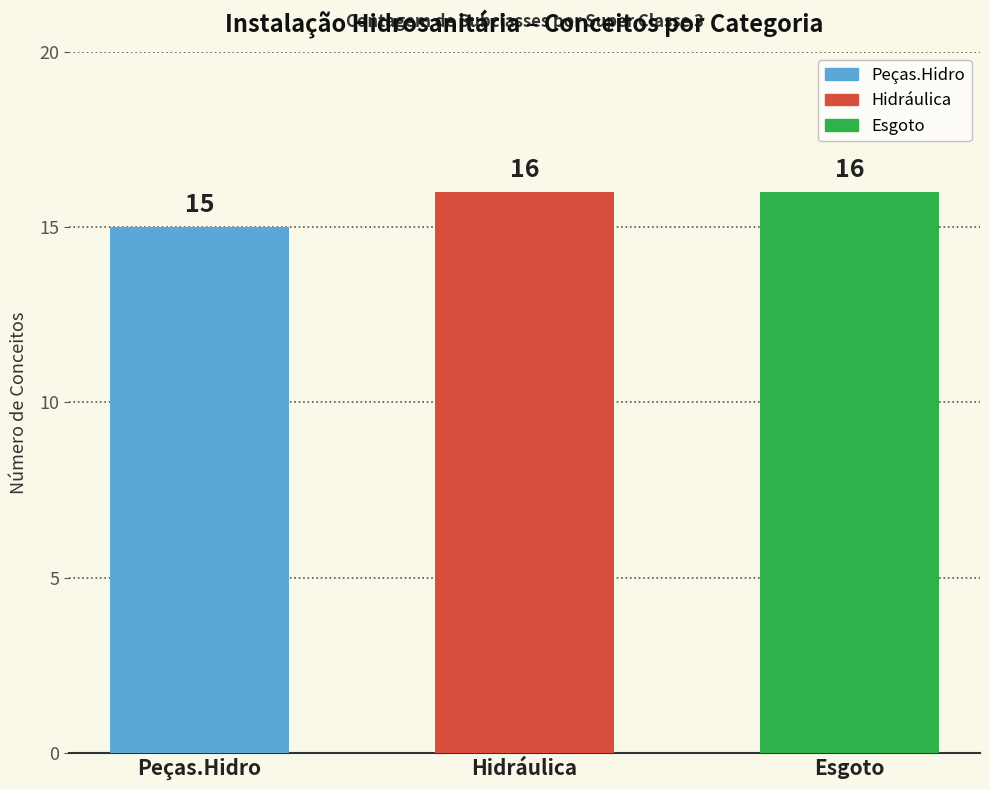

What is the label of the 3rd bar from the left?

Esgoto